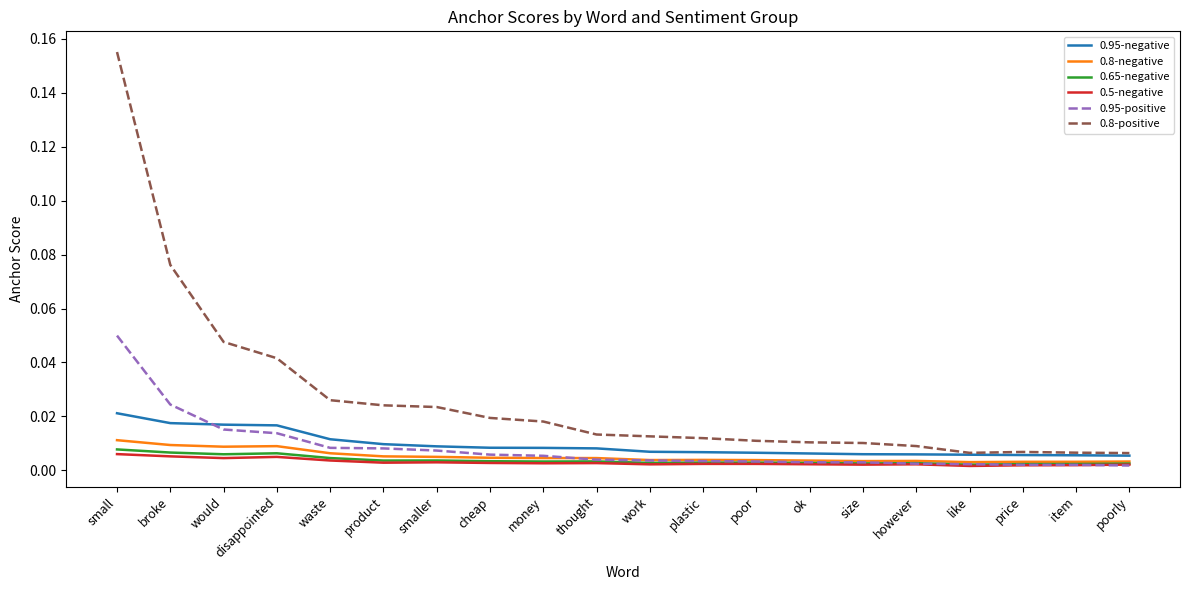

True or false: 0.95-positive has a value of 0.0 at money.

True